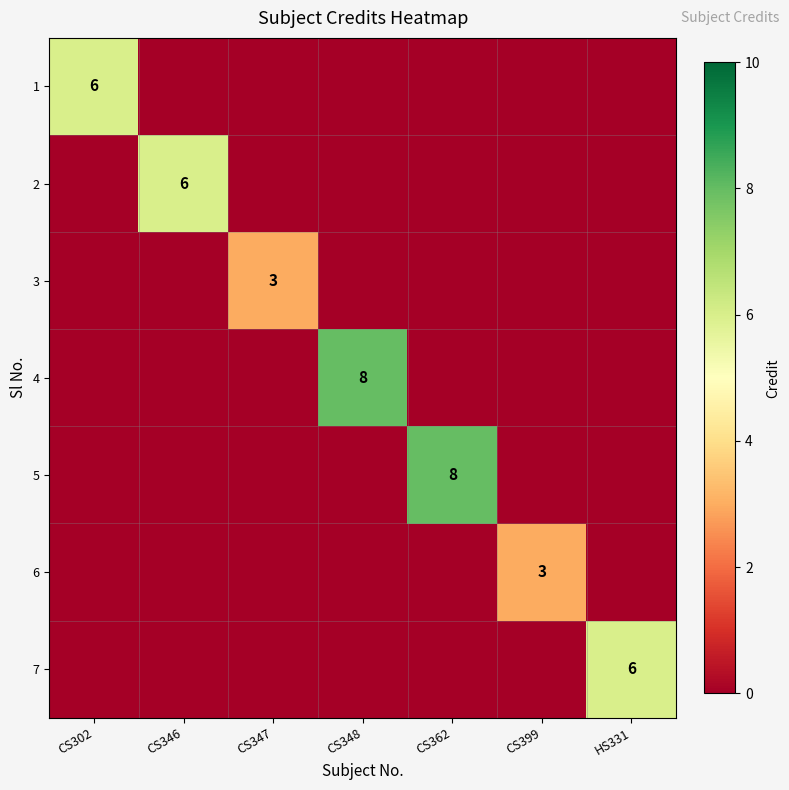

Is it true that 6 equals 3 at CS399?

True